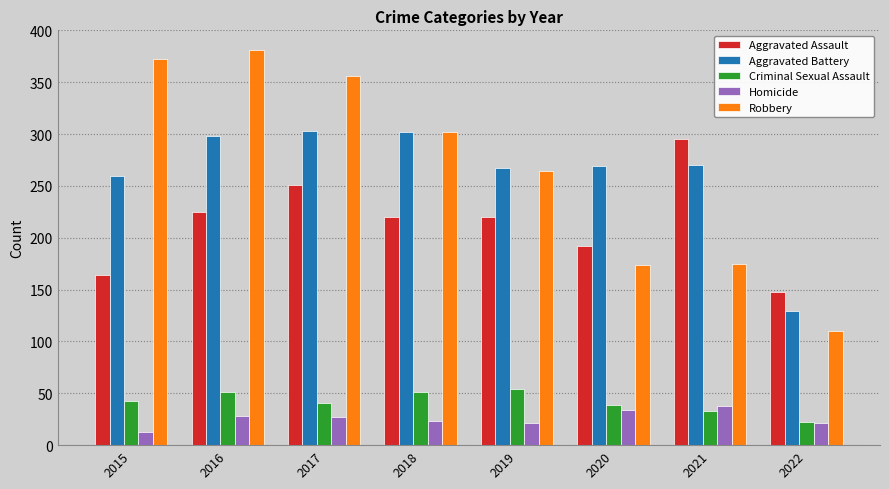

True or false: Homicide has a value of 13 at 2015.

True